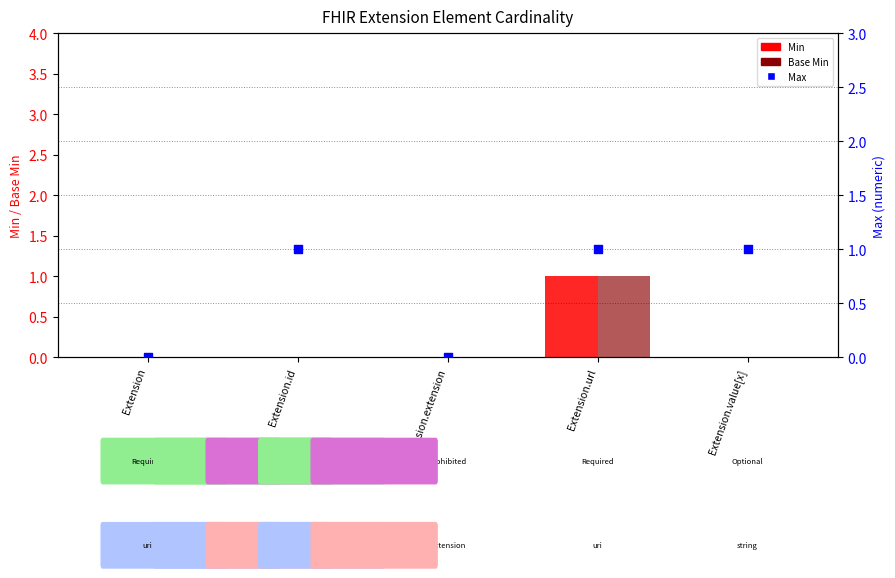

At which category is the sum across all series the highest?

Extension.url